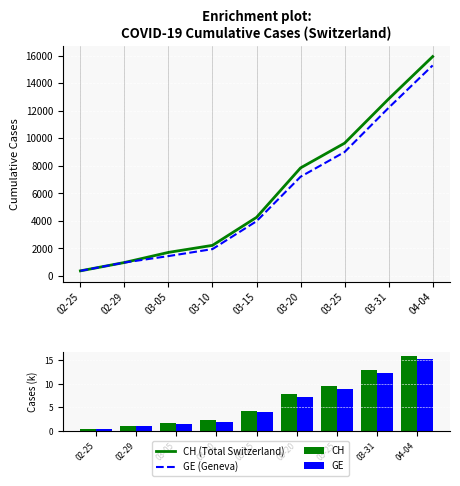

Is it true that GE (Geneva) equals 981.0 at 02-29?

True